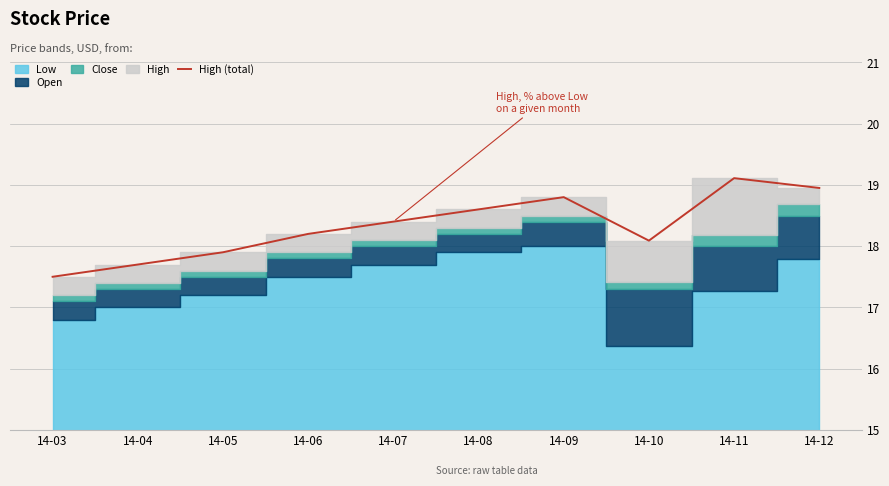

At which label does the data first exceed 18?

14-06